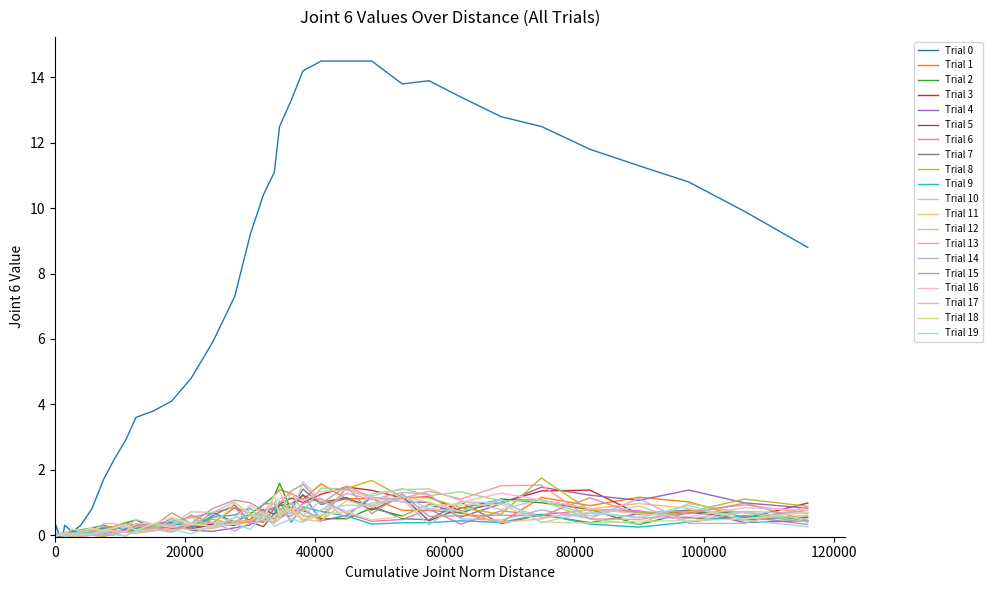

The value at 24 is 3.3. True or false?

False